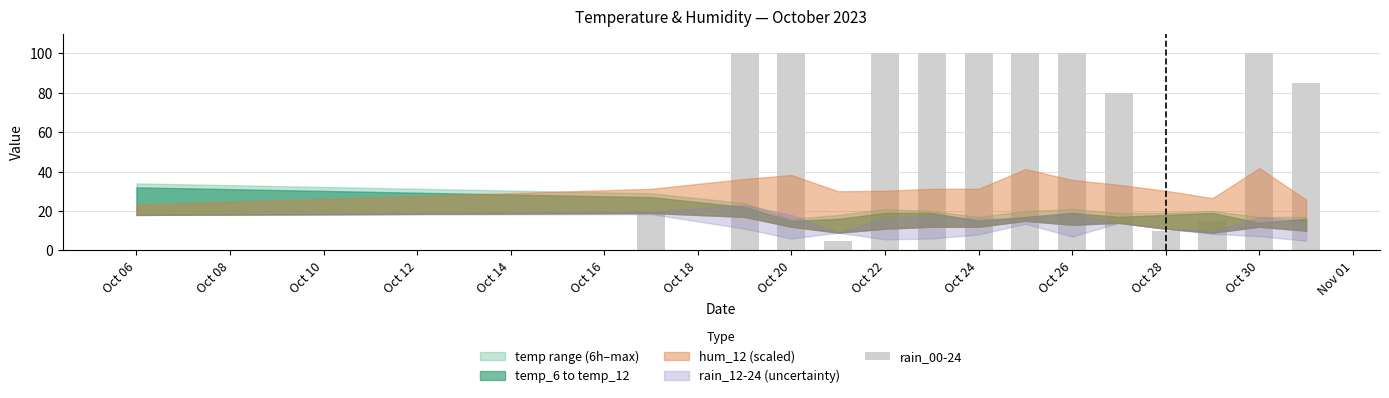

At how many categories does at least one series exceed 99?

8